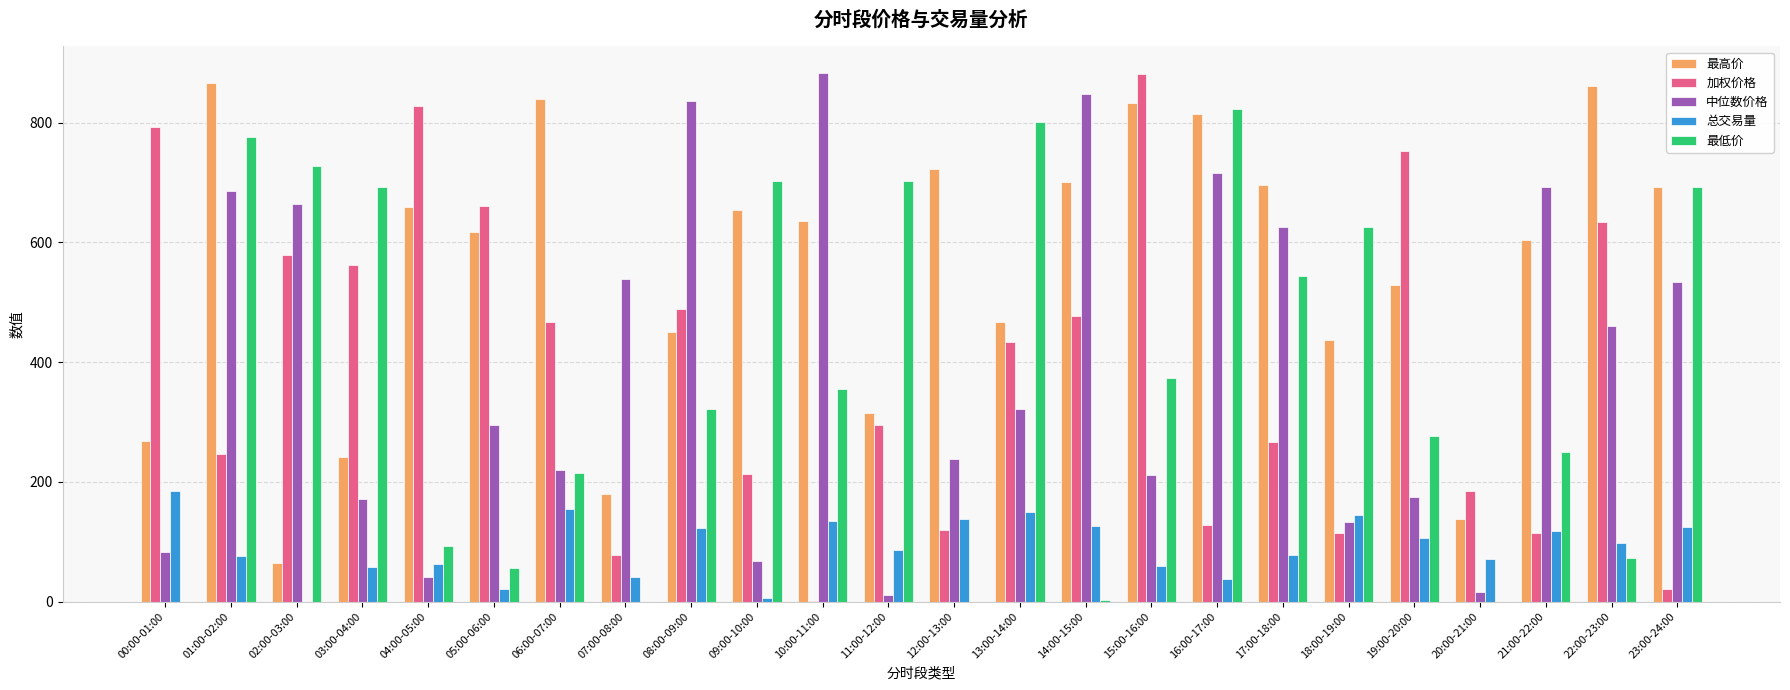

What is the sum of all 中位数价格 values?

9470.7